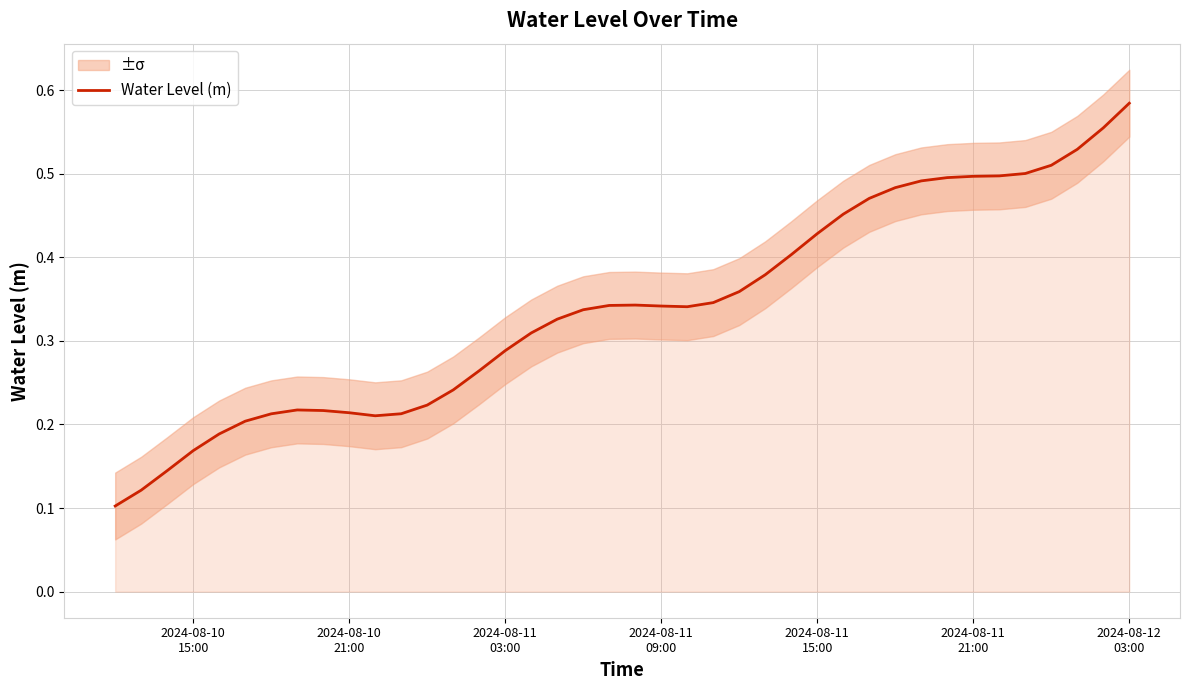

Is it true that the value at 30 is 0.2?

False